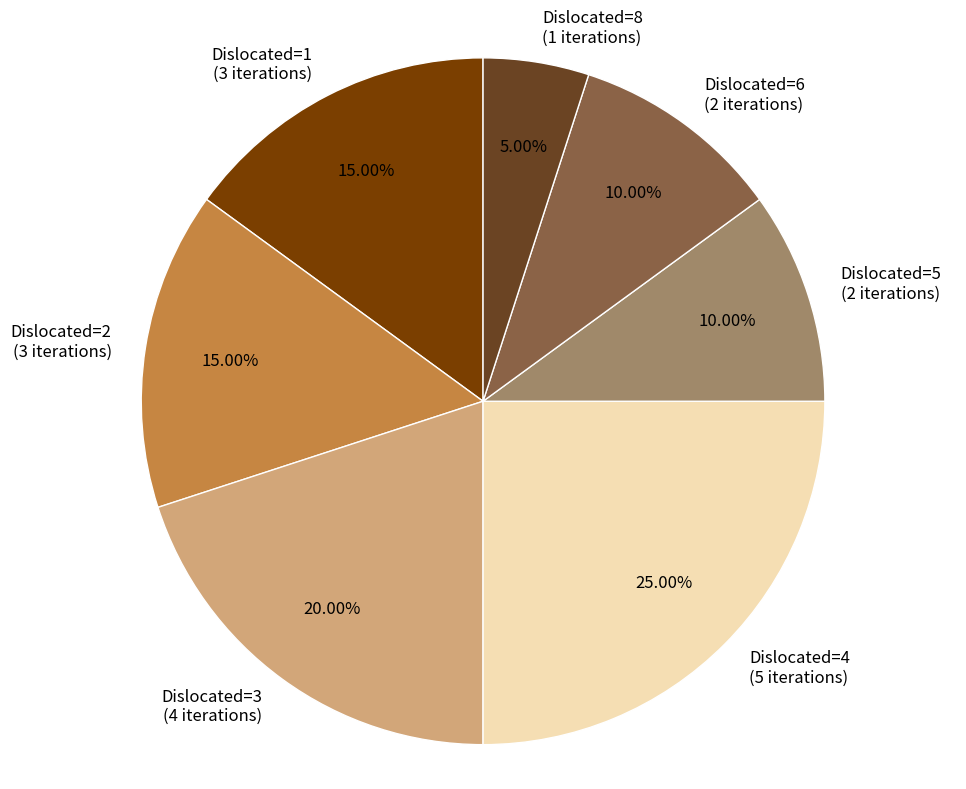

Count the number of slices in the pie.

7